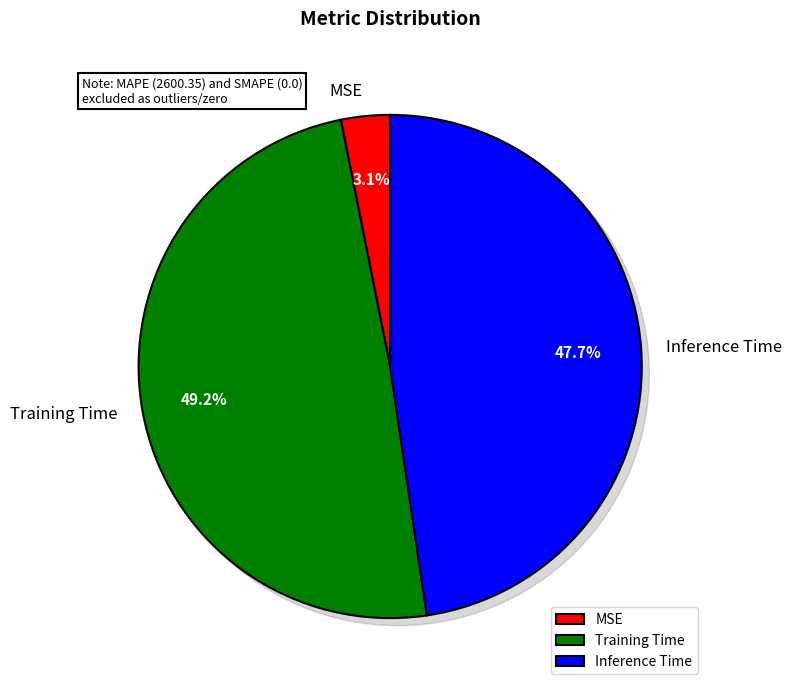

Do Training Time and Inference Time together represent more than half of the pie?

Yes